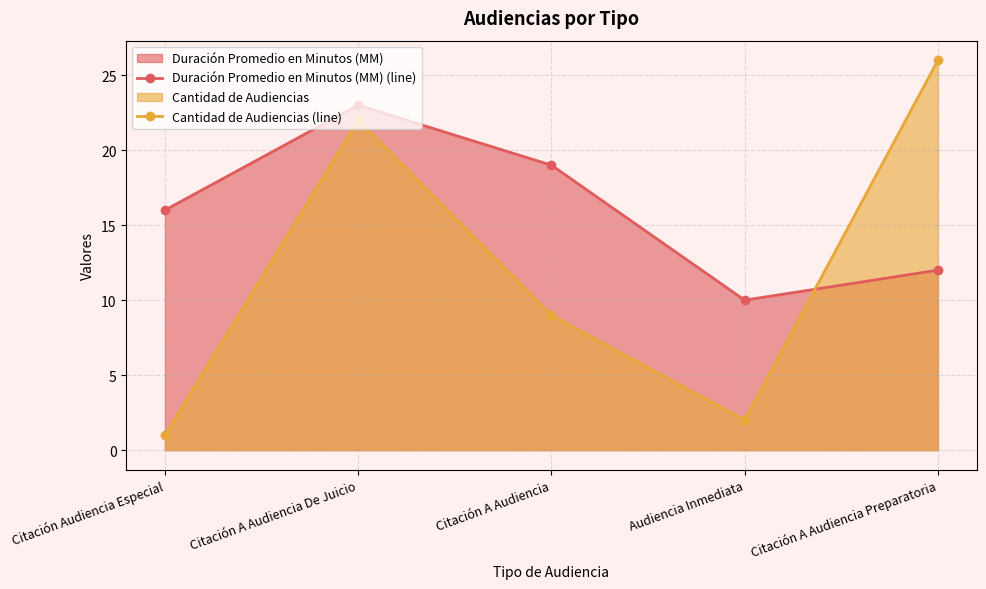

What is the total value across all series at Citación A Audiencia?

28